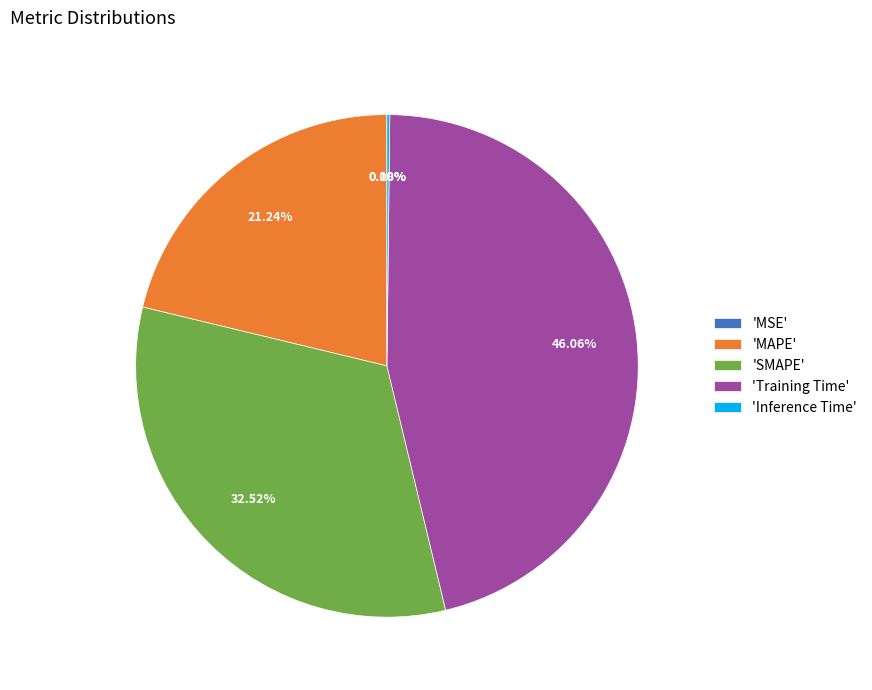

Is there any slice that represents more than half of the pie?

No